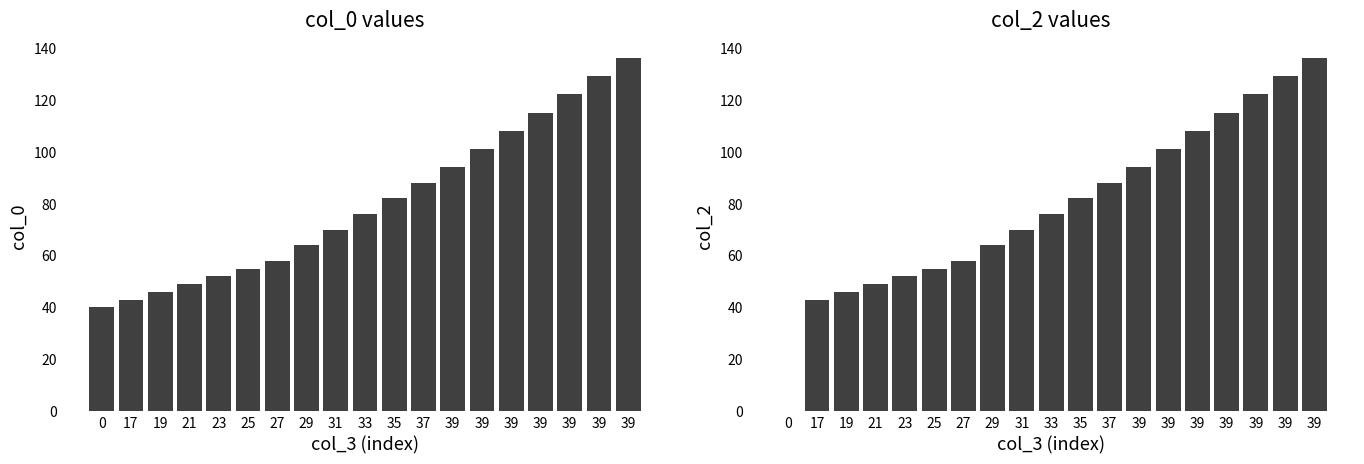

Is it true that col_2 equals 60 at 17?

False